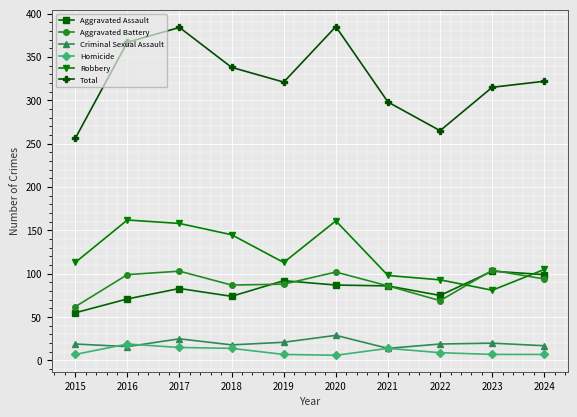

What is the lowest value of the Aggravated Assault series?

55